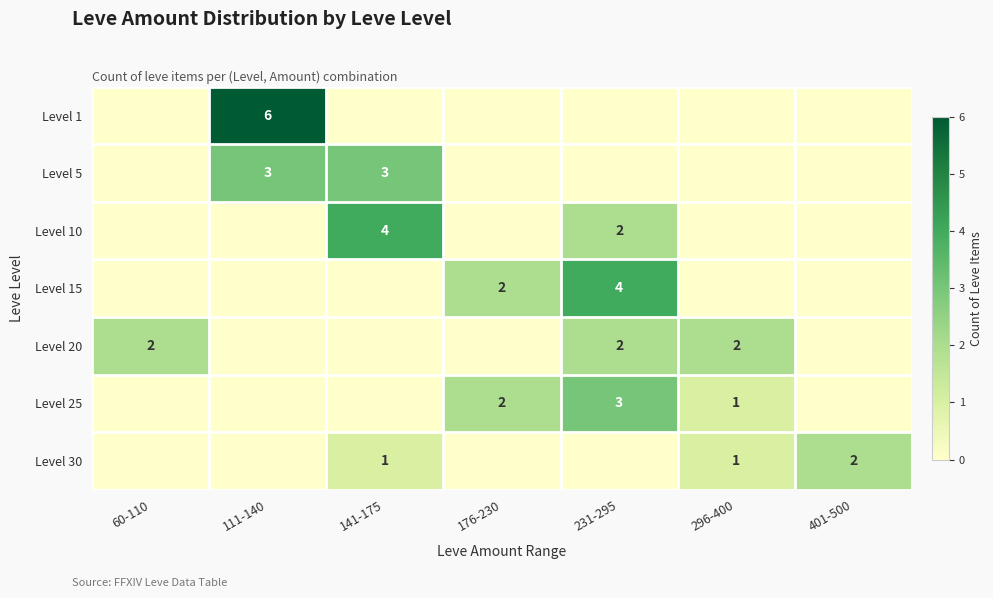

What value does the Level 20 series have at 60-110?

2